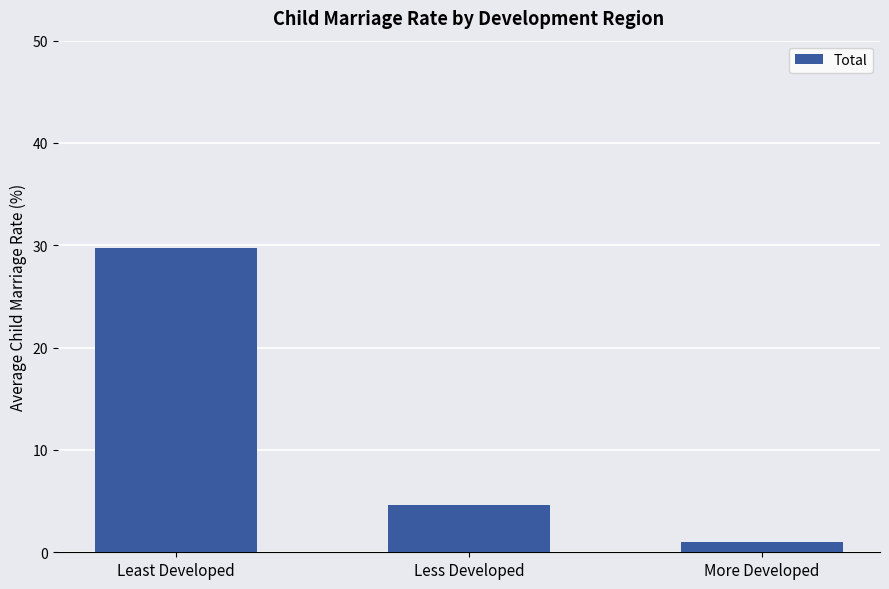

Reading right to left, what are all the values shown in this chart?

1.0	4.6	29.7